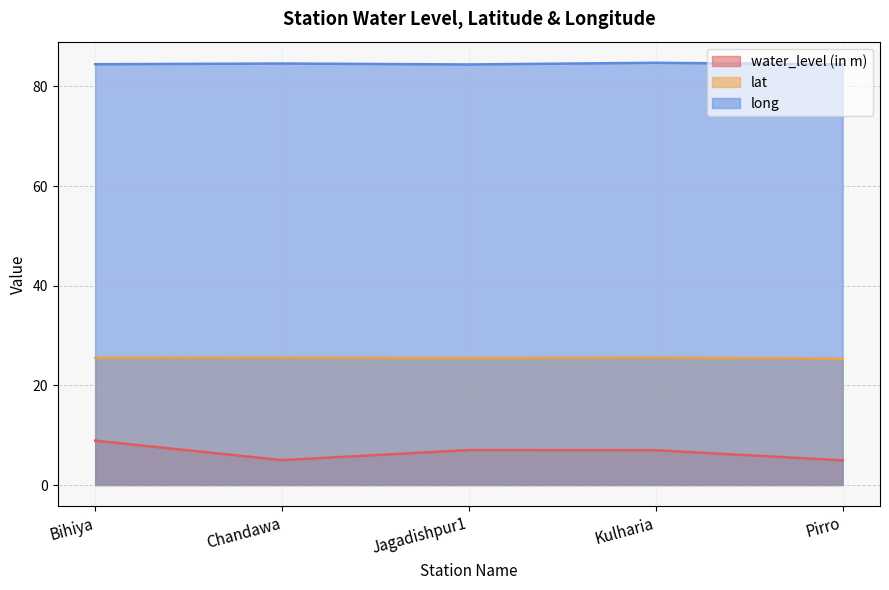

Is the value of long at Pirro greater than the value of lat at Bihiya?

Yes